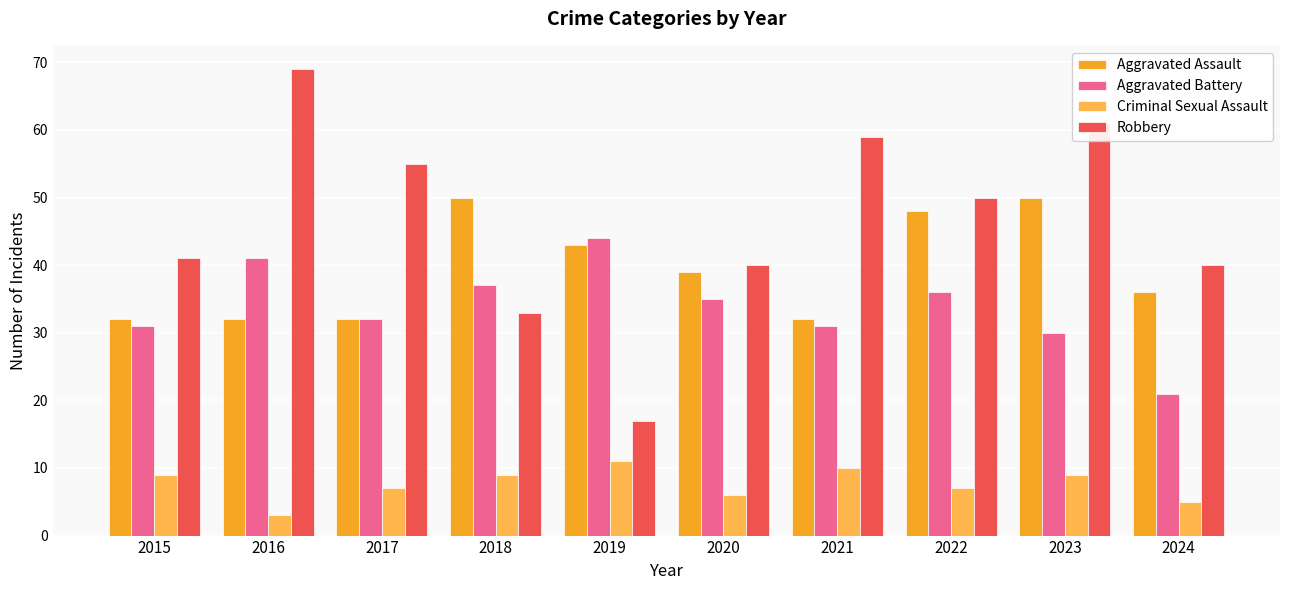

What are all the series names shown in the legend?

Aggravated Assault, Aggravated Battery, Criminal Sexual Assault, Robbery